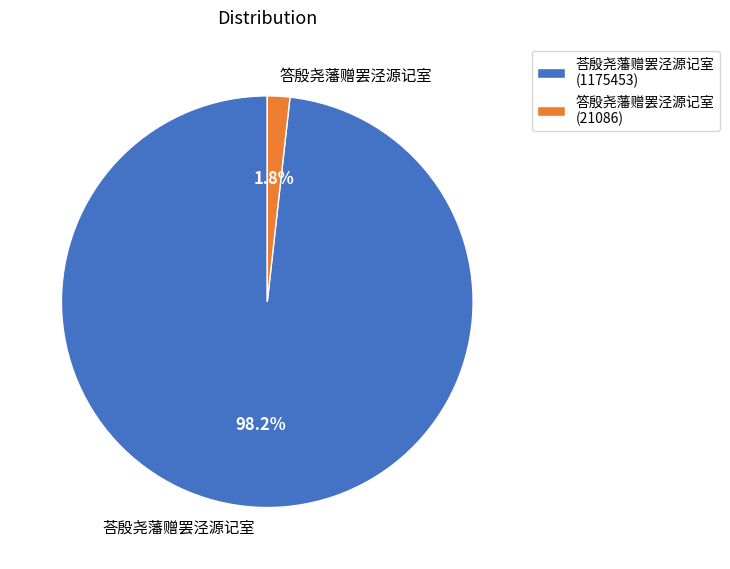

Is there any slice that represents more than half of the pie?

Yes